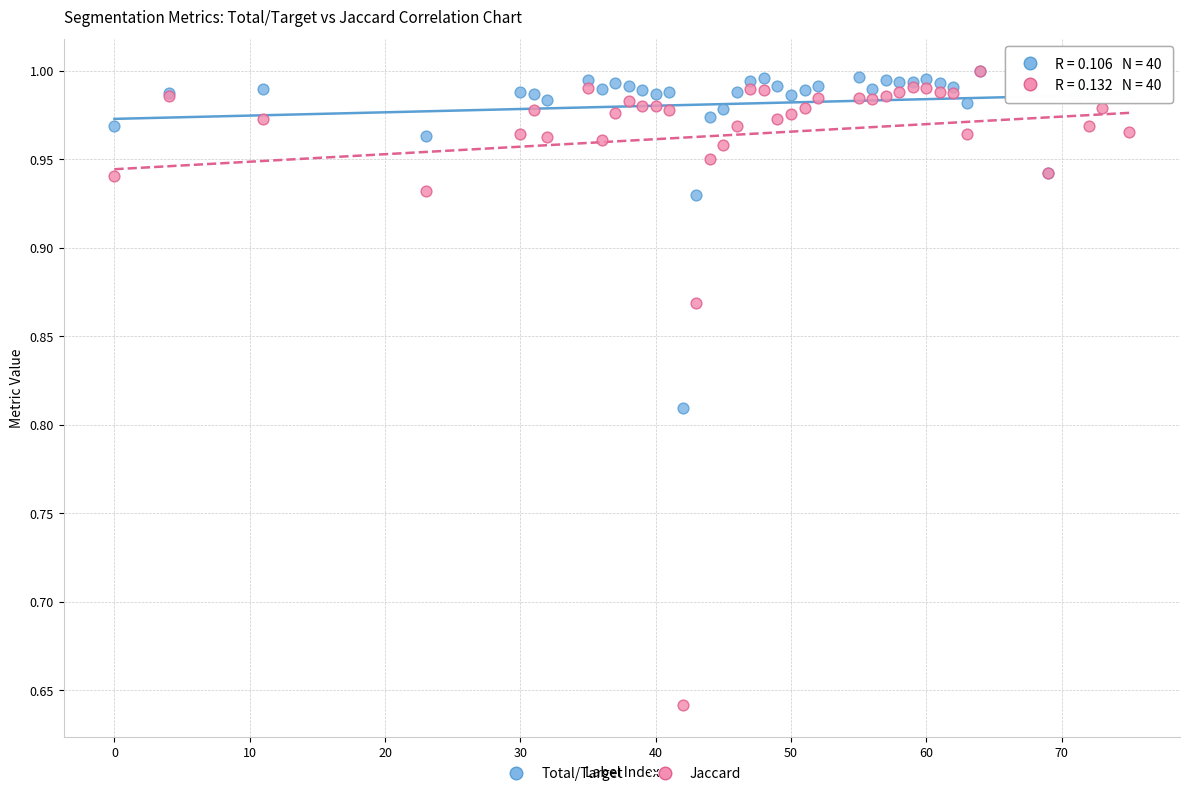

What are all the series names shown in the legend?

Total/Target, Jaccard